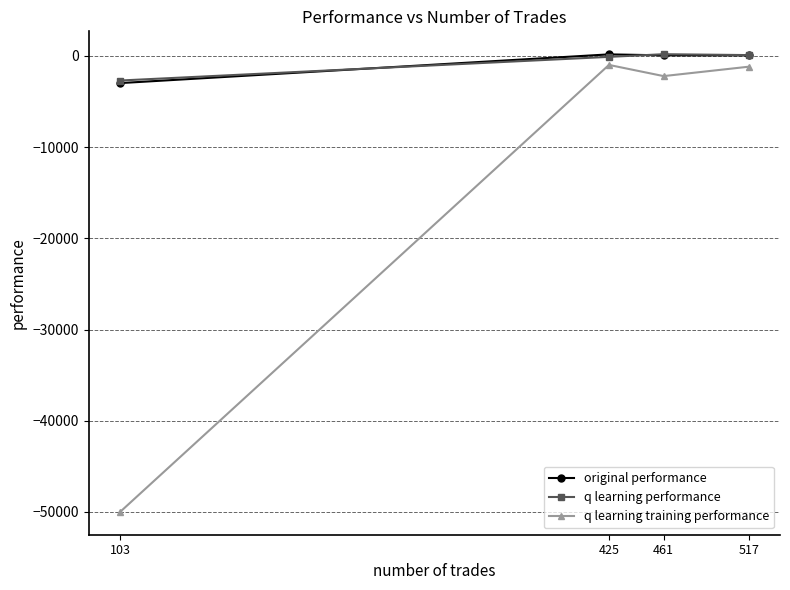

How many interior local peaks does the q learning performance series have?

1